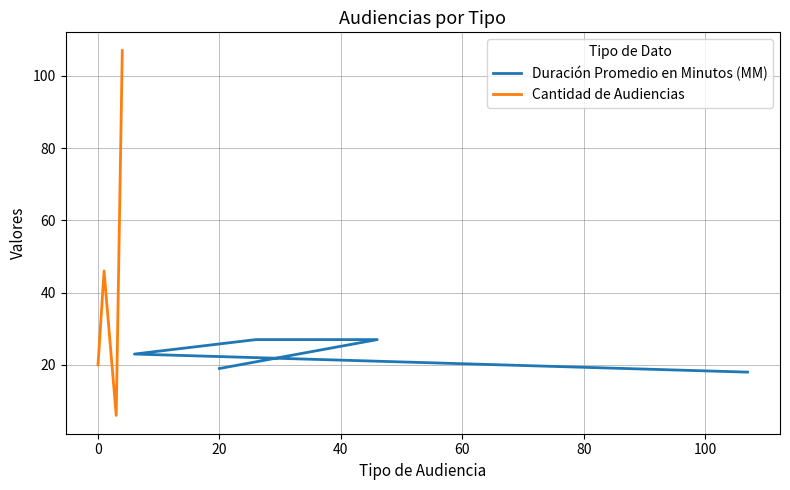

Does the chart have visible grid lines?

Yes